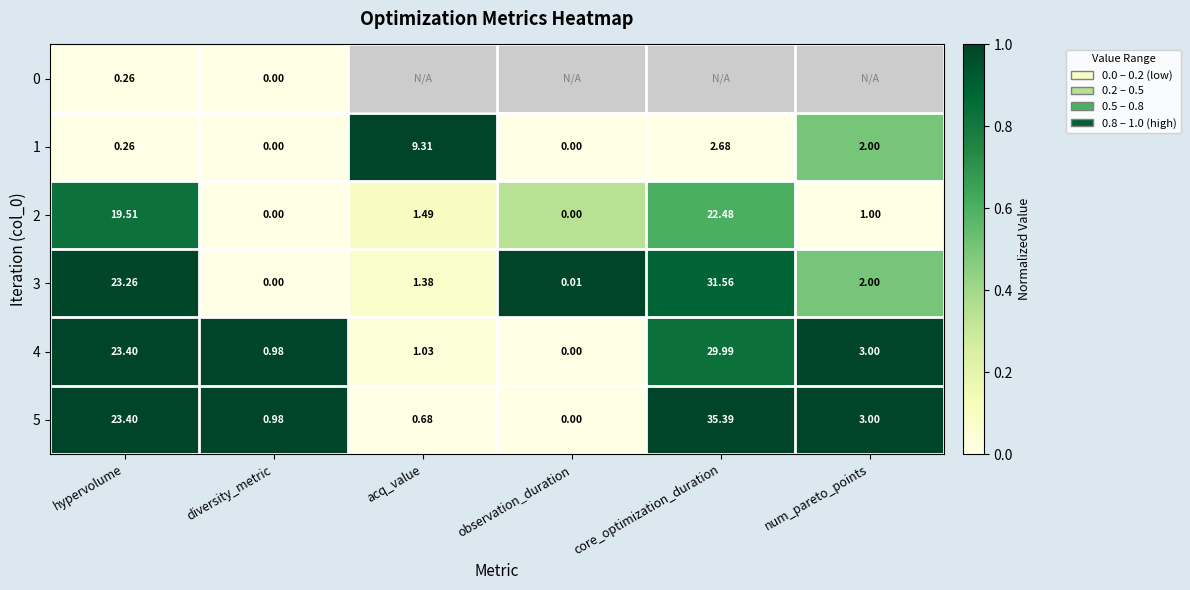

At which label does 4 first exceed 3?

hypervolume